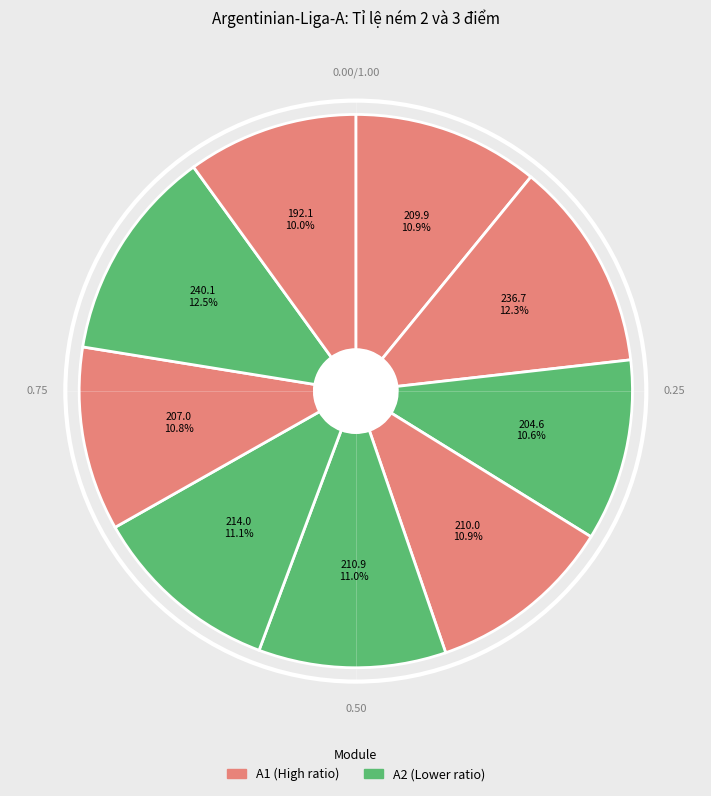

Count the number of slices in the pie.

9